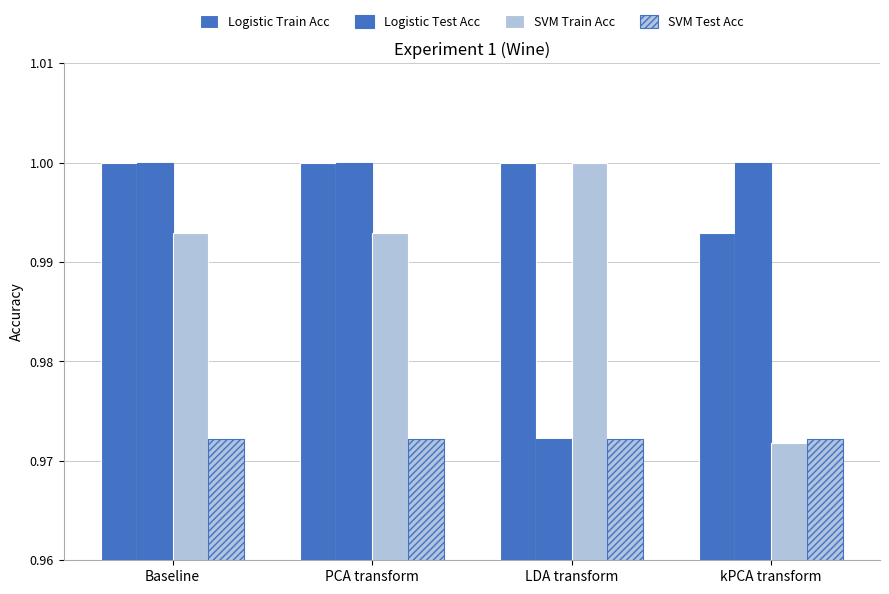

Are the bars grouped side by side (vs. stacked)?

Yes